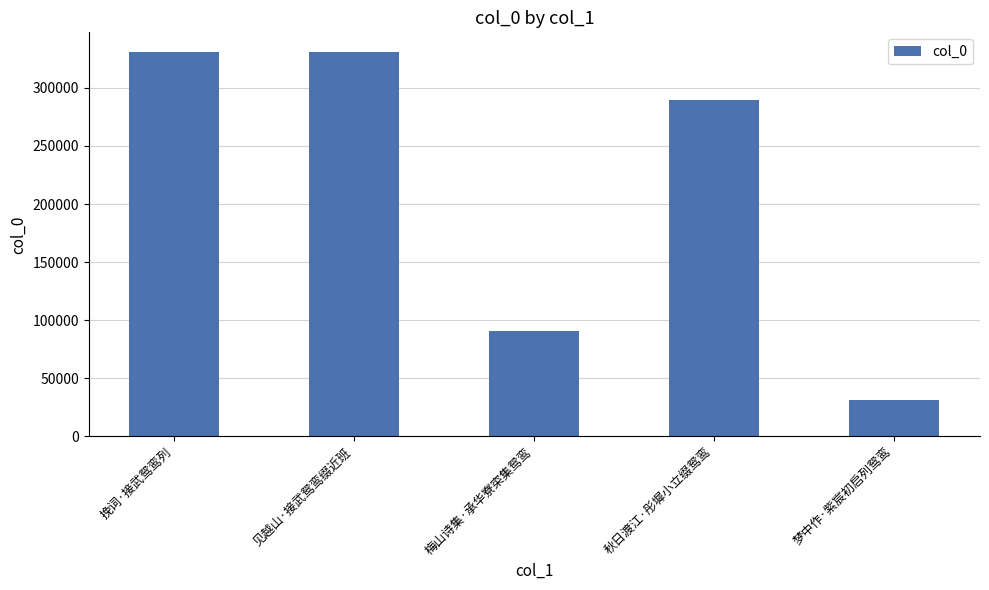

What is the difference between the second highest and minimum values?

299653